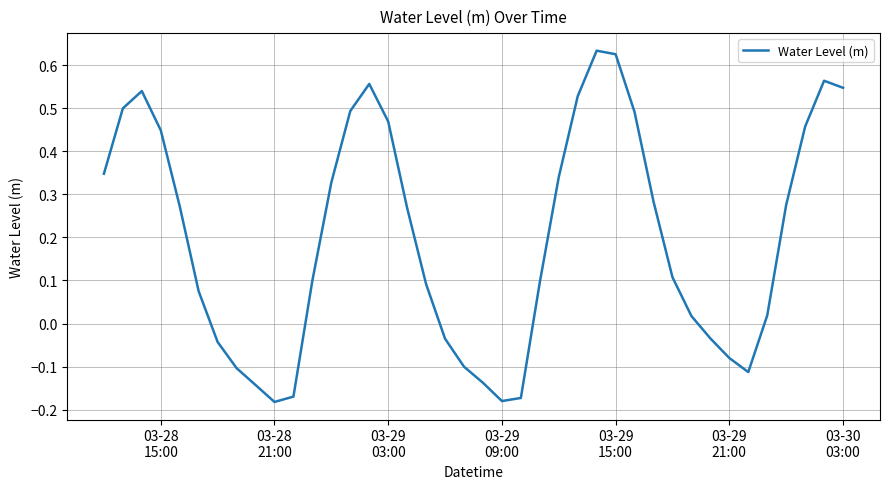

What is the average value?

0.2